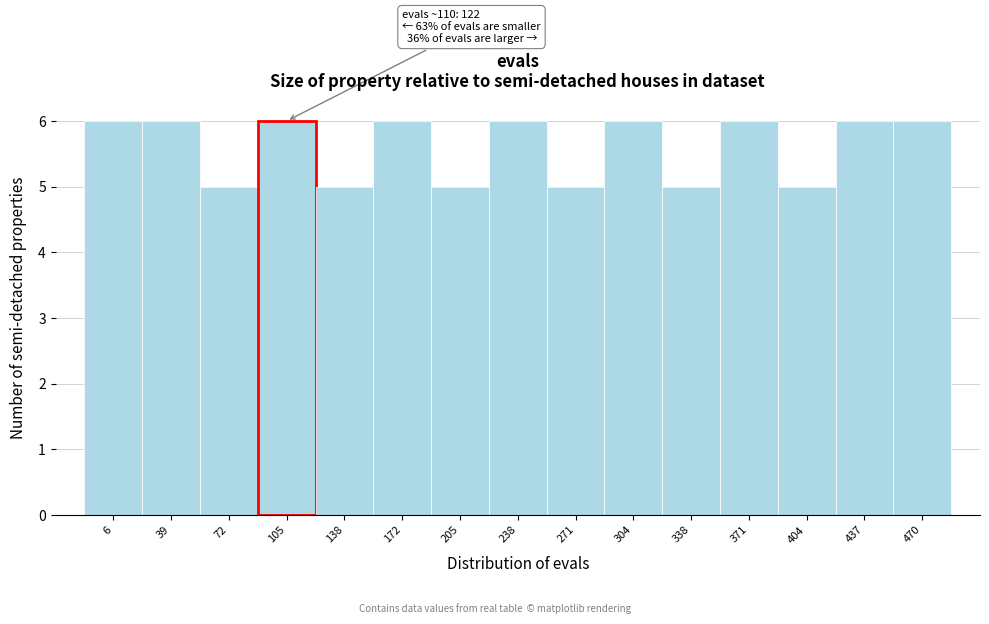

Reading left to right, list all the values displayed in this chart.

6	6	5	6	5	6	5	6	5	6	5	6	5	6	6